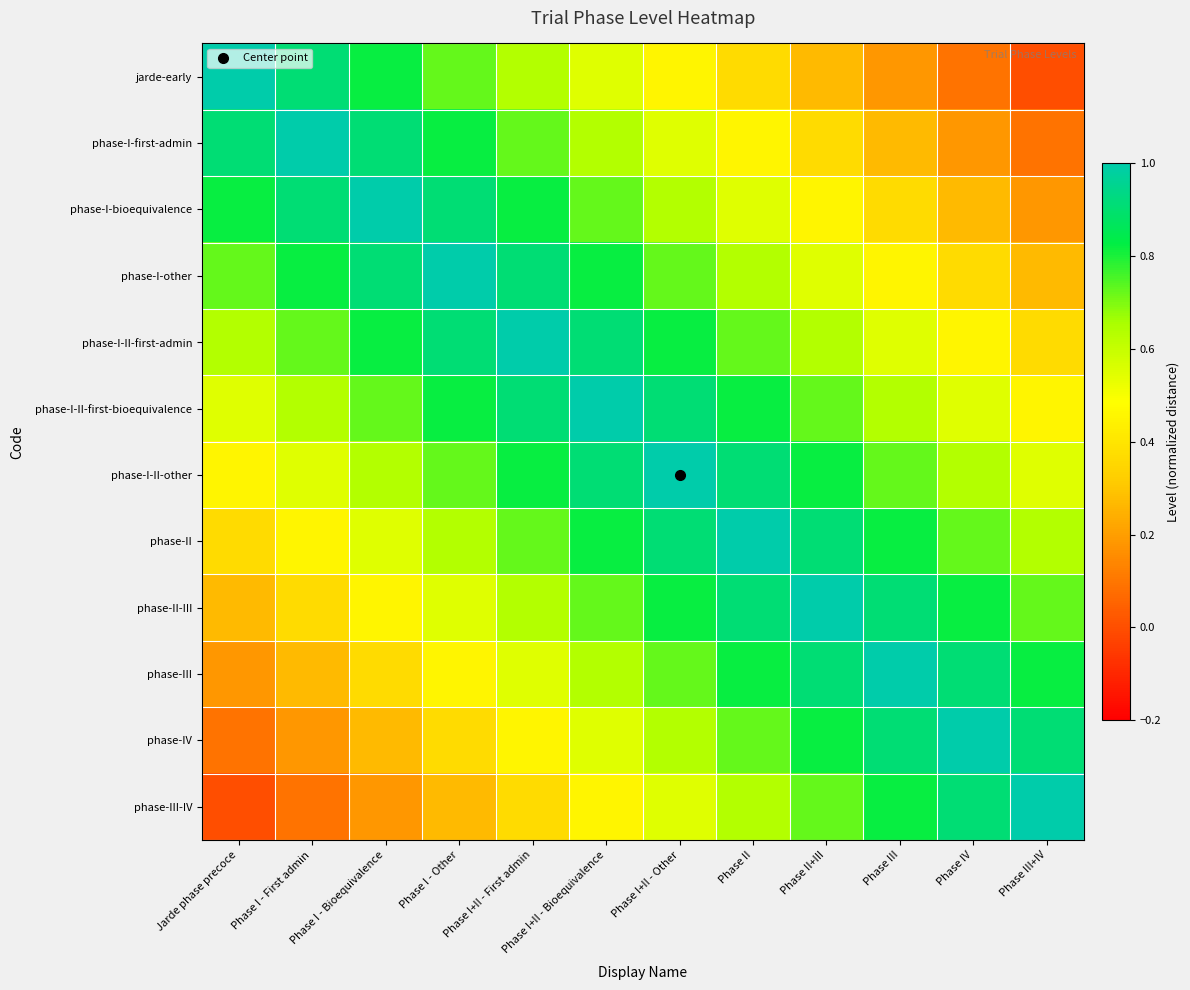

Reading right to left, transcribe all the data shown in this chart.

jarde-early: Phase III+IV=0.0	Phase IV=0.1	Phase III=0.2	Phase II+III=0.3	Phase II=0.4	Phase I+II - Other=0.5	Phase I+II - Bioequivalence=0.5	Phase I+II - First admin=0.6	Phase I - Other=0.7	Phase I - Bioequivalence=0.8	Phase I - First admin=0.9	Jarde phase precoce=1.0
phase-I-first-admin: Phase III+IV=0.1	Phase IV=0.2	Phase III=0.3	Phase II+III=0.4	Phase II=0.5	Phase I+II - Other=0.5	Phase I+II - Bioequivalence=0.6	Phase I+II - First admin=0.7	Phase I - Other=0.8	Phase I - Bioequivalence=0.9	Phase I - First admin=1.0	Jarde phase precoce=0.9
phase-I-bioequivalence: Phase III+IV=0.2	Phase IV=0.3	Phase III=0.4	Phase II+III=0.5	Phase II=0.5	Phase I+II - Other=0.6	Phase I+II - Bioequivalence=0.7	Phase I+II - First admin=0.8	Phase I - Other=0.9	Phase I - Bioequivalence=1.0	Phase I - First admin=0.9	Jarde phase precoce=0.8
phase-I-other: Phase III+IV=0.3	Phase IV=0.4	Phase III=0.5	Phase II+III=0.5	Phase II=0.6	Phase I+II - Other=0.7	Phase I+II - Bioequivalence=0.8	Phase I+II - First admin=0.9	Phase I - Other=1.0	Phase I - Bioequivalence=0.9	Phase I - First admin=0.8	Jarde phase precoce=0.7
phase-I-II-first-admin: Phase III+IV=0.4	Phase IV=0.5	Phase III=0.5	Phase II+III=0.6	Phase II=0.7	Phase I+II - Other=0.8	Phase I+II - Bioequivalence=0.9	Phase I+II - First admin=1.0	Phase I - Other=0.9	Phase I - Bioequivalence=0.8	Phase I - First admin=0.7	Jarde phase precoce=0.6
phase-I-II-first-bioequivalence: Phase III+IV=0.5	Phase IV=0.5	Phase III=0.6	Phase II+III=0.7	Phase II=0.8	Phase I+II - Other=0.9	Phase I+II - Bioequivalence=1.0	Phase I+II - First admin=0.9	Phase I - Other=0.8	Phase I - Bioequivalence=0.7	Phase I - First admin=0.6	Jarde phase precoce=0.5
phase-I-II-other: Phase III+IV=0.5	Phase IV=0.6	Phase III=0.7	Phase II+III=0.8	Phase II=0.9	Phase I+II - Other=1.0	Phase I+II - Bioequivalence=0.9	Phase I+II - First admin=0.8	Phase I - Other=0.7	Phase I - Bioequivalence=0.6	Phase I - First admin=0.5	Jarde phase precoce=0.5
phase-II: Phase III+IV=0.6	Phase IV=0.7	Phase III=0.8	Phase II+III=0.9	Phase II=1.0	Phase I+II - Other=0.9	Phase I+II - Bioequivalence=0.8	Phase I+II - First admin=0.7	Phase I - Other=0.6	Phase I - Bioequivalence=0.5	Phase I - First admin=0.5	Jarde phase precoce=0.4
phase-II-III: Phase III+IV=0.7	Phase IV=0.8	Phase III=0.9	Phase II+III=1.0	Phase II=0.9	Phase I+II - Other=0.8	Phase I+II - Bioequivalence=0.7	Phase I+II - First admin=0.6	Phase I - Other=0.5	Phase I - Bioequivalence=0.5	Phase I - First admin=0.4	Jarde phase precoce=0.3
phase-III: Phase III+IV=0.8	Phase IV=0.9	Phase III=1.0	Phase II+III=0.9	Phase II=0.8	Phase I+II - Other=0.7	Phase I+II - Bioequivalence=0.6	Phase I+II - First admin=0.5	Phase I - Other=0.5	Phase I - Bioequivalence=0.4	Phase I - First admin=0.3	Jarde phase precoce=0.2
phase-IV: Phase III+IV=0.9	Phase IV=1.0	Phase III=0.9	Phase II+III=0.8	Phase II=0.7	Phase I+II - Other=0.6	Phase I+II - Bioequivalence=0.5	Phase I+II - First admin=0.5	Phase I - Other=0.4	Phase I - Bioequivalence=0.3	Phase I - First admin=0.2	Jarde phase precoce=0.1
phase-III-IV: Phase III+IV=1.0	Phase IV=0.9	Phase III=0.8	Phase II+III=0.7	Phase II=0.6	Phase I+II - Other=0.5	Phase I+II - Bioequivalence=0.5	Phase I+II - First admin=0.4	Phase I - Other=0.3	Phase I - Bioequivalence=0.2	Phase I - First admin=0.1	Jarde phase precoce=0.0